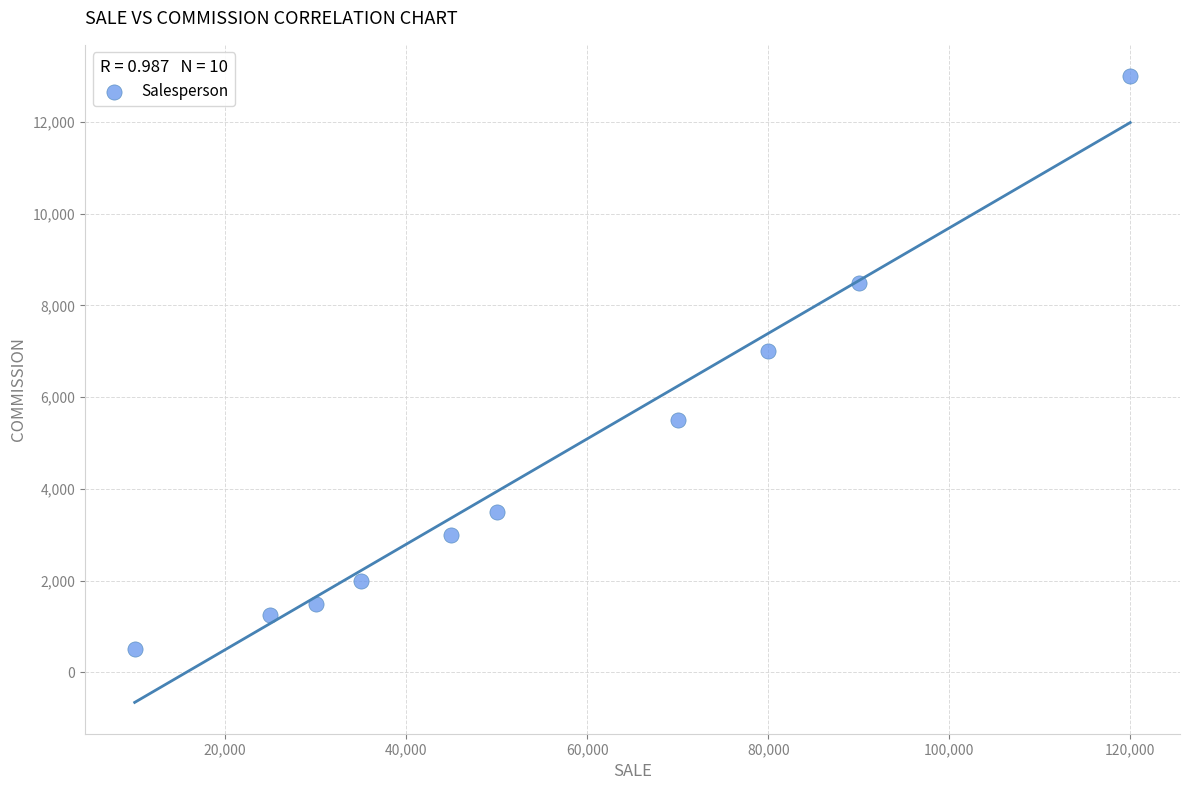

What is the average X value?

55500